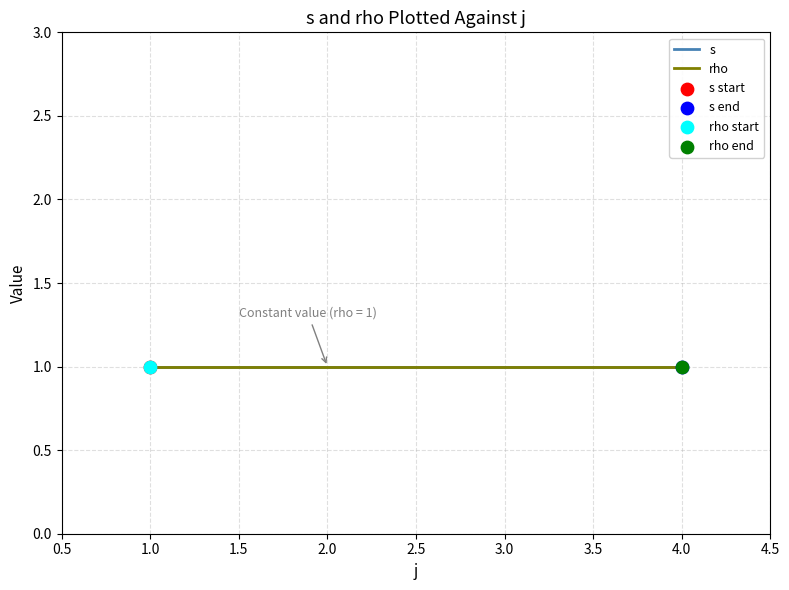

What is the total value across all series at 1?

2